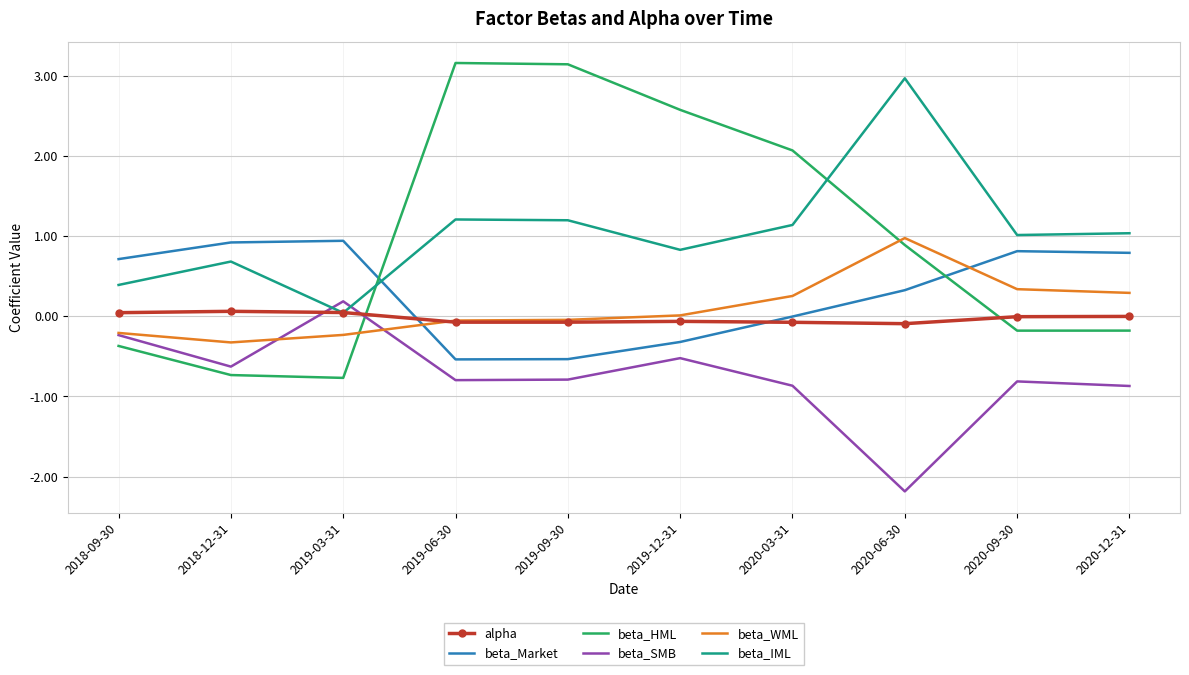

Which series has the largest range (max minus min)?

beta_HML